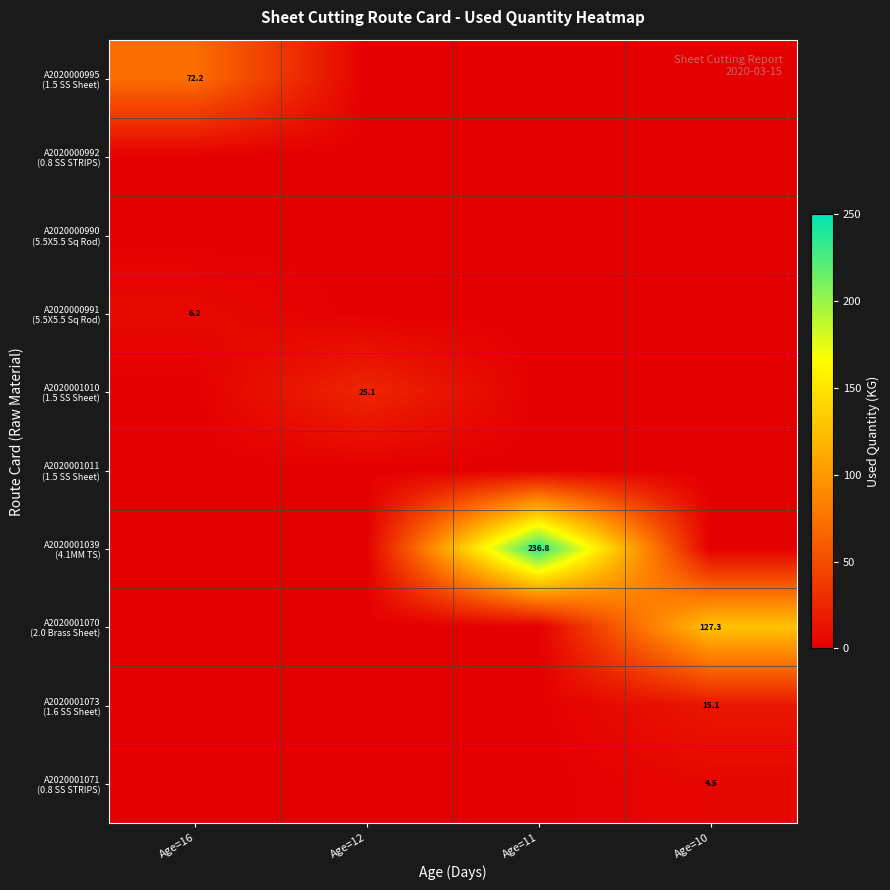

Between Age=16 and Age=10, which is larger?

Age=16